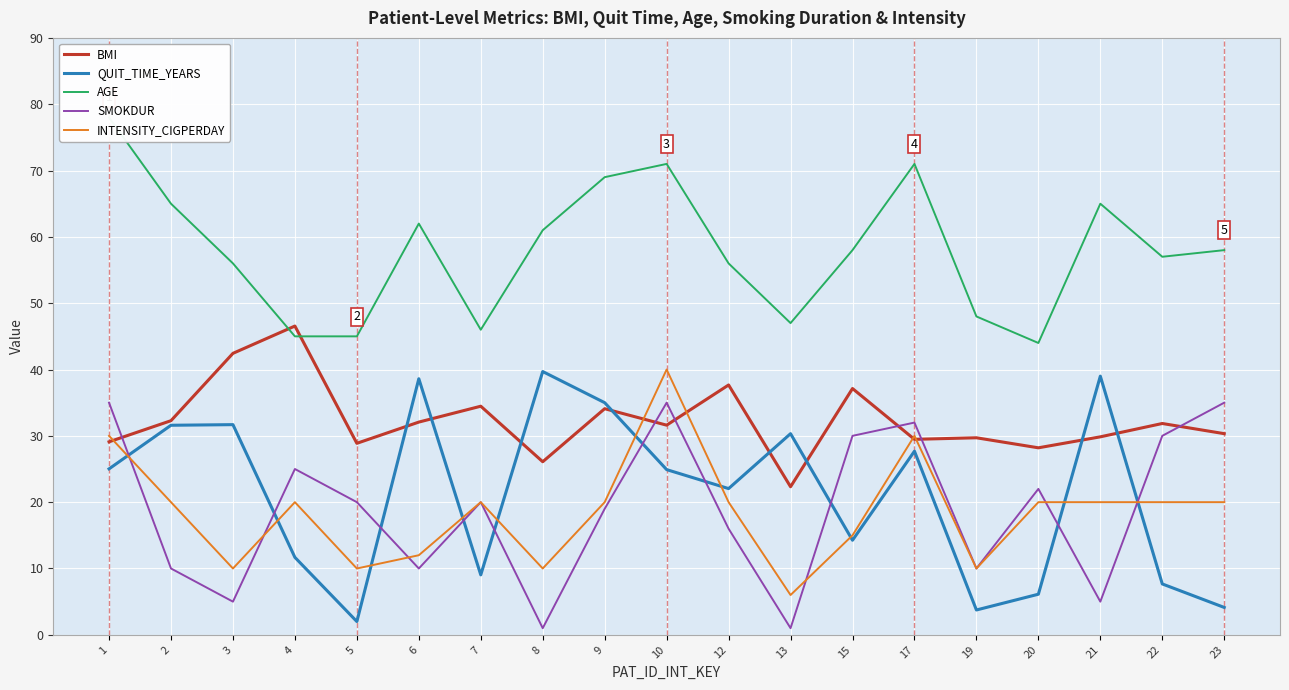

What are all the series names shown in the legend?

BMI, QUIT_TIME_YEARS, AGE, SMOKDUR, INTENSITY_CIGPERDAY